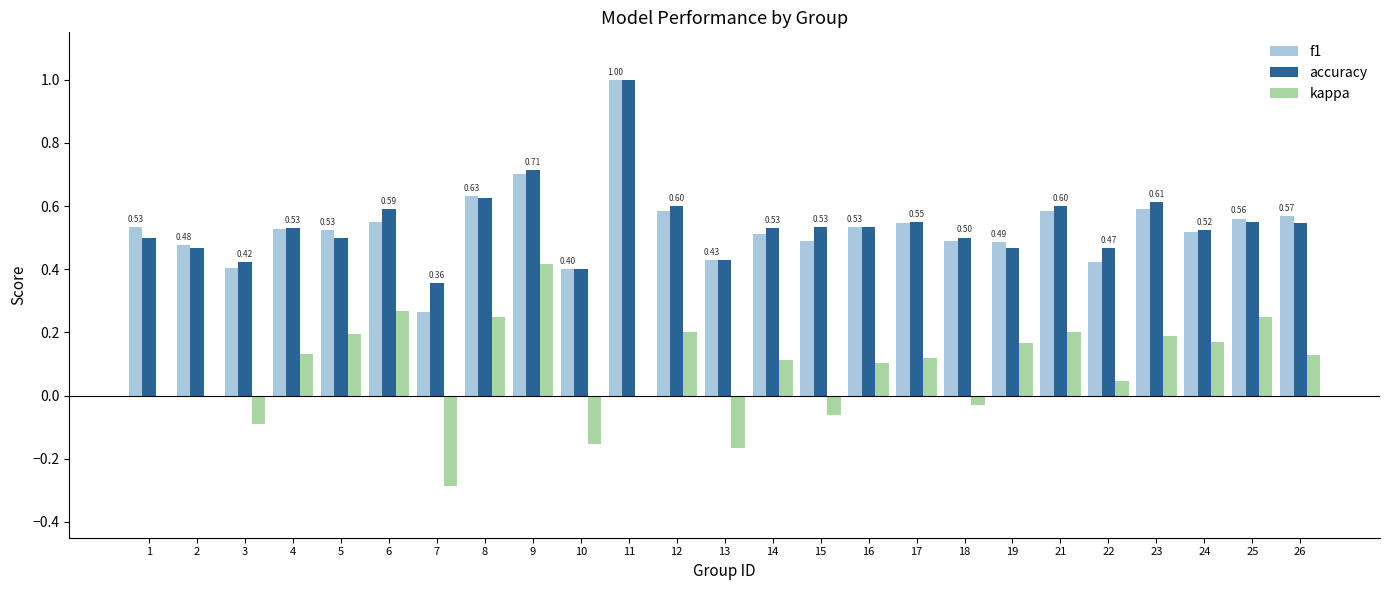

Are the bars grouped side by side (vs. stacked)?

Yes